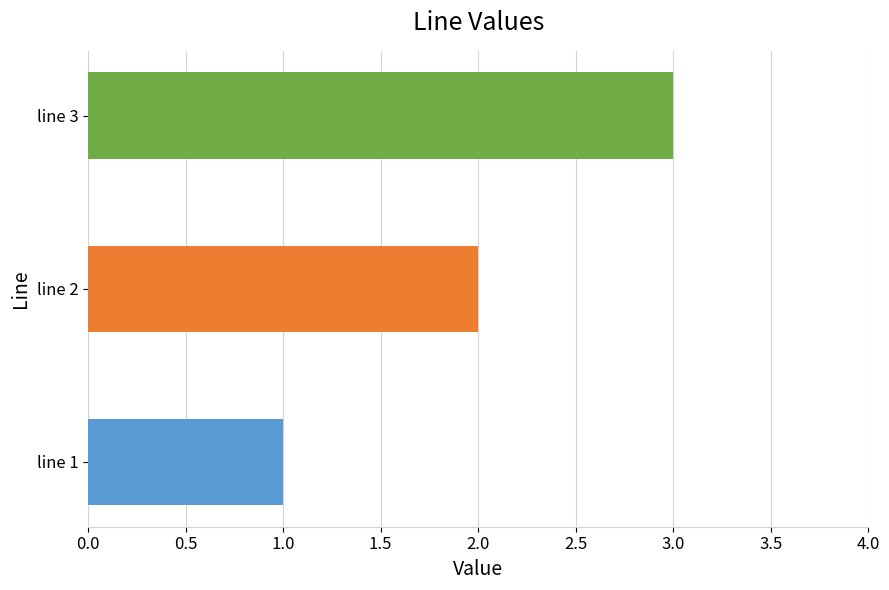

Rank the categories by value from highest to lowest.

line 3, line 2, line 1